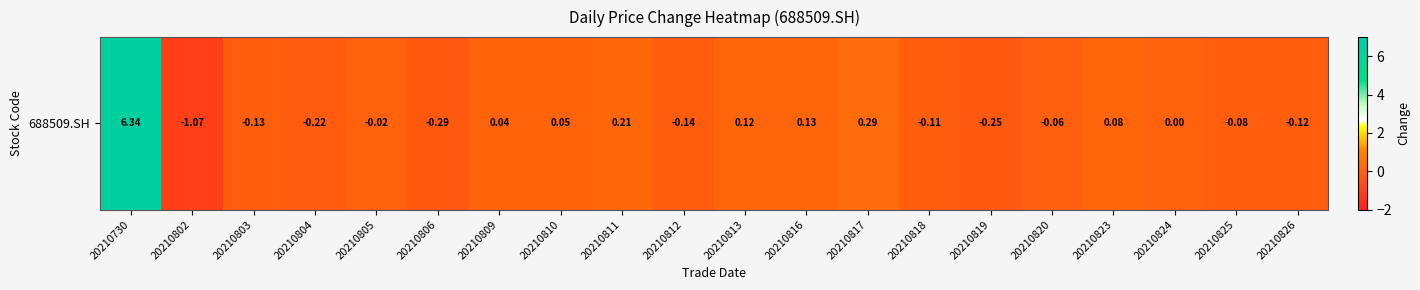

What is the smallest value displayed?

-1.1